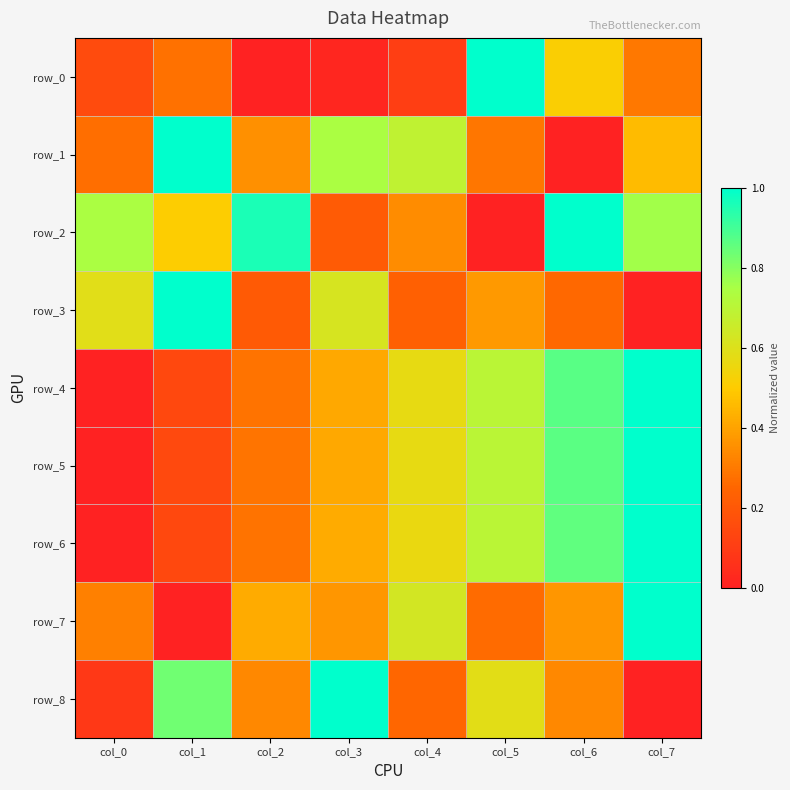

How many positive values does the row_5 series have?

7